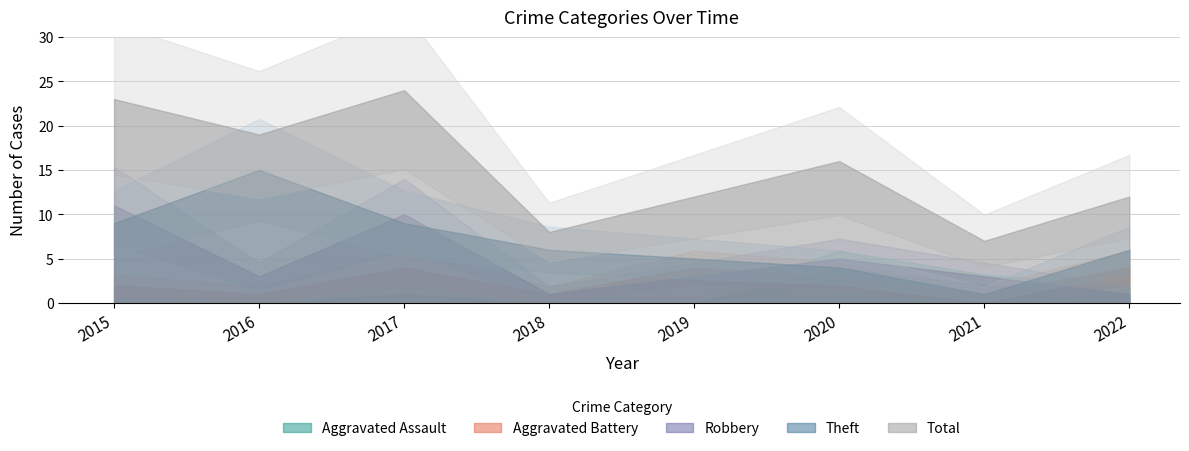

Where is the first local maximum for Aggravated Assault?

2017